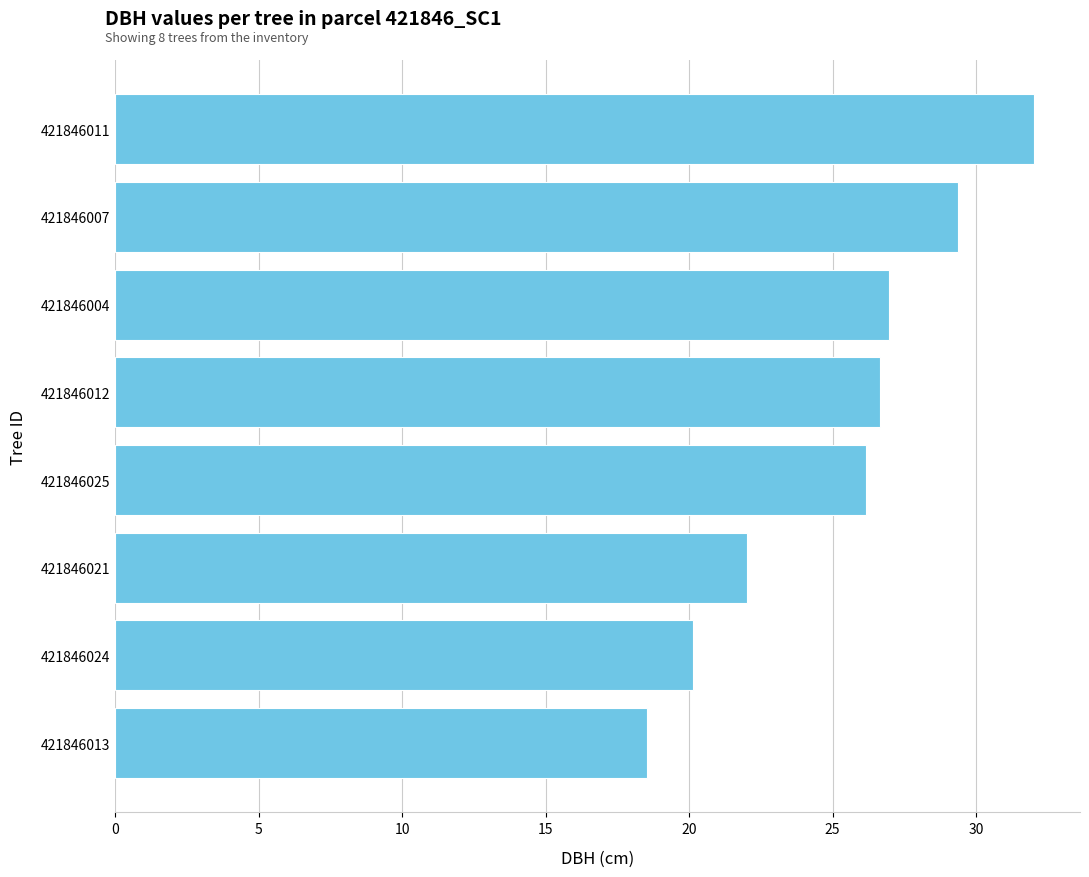

What is the difference between the maximum and second lowest values?

11.9